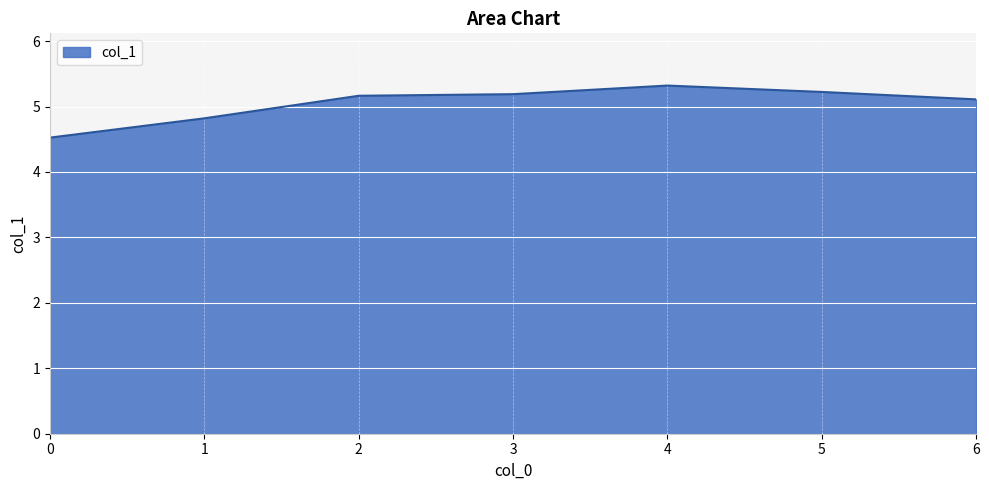

How many series are shown in this chart?

1